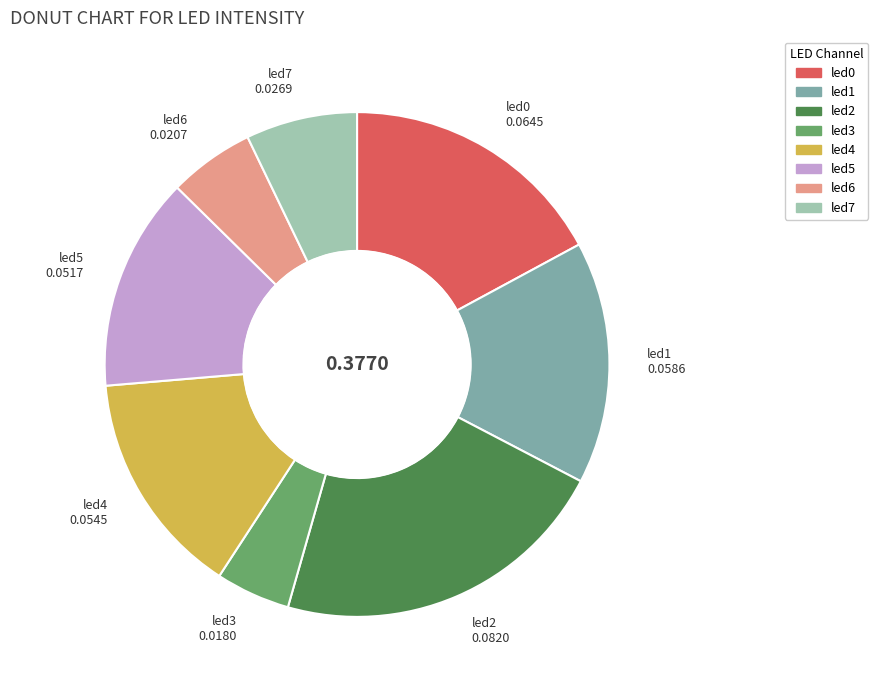

Is there a majority slice in this chart?

No